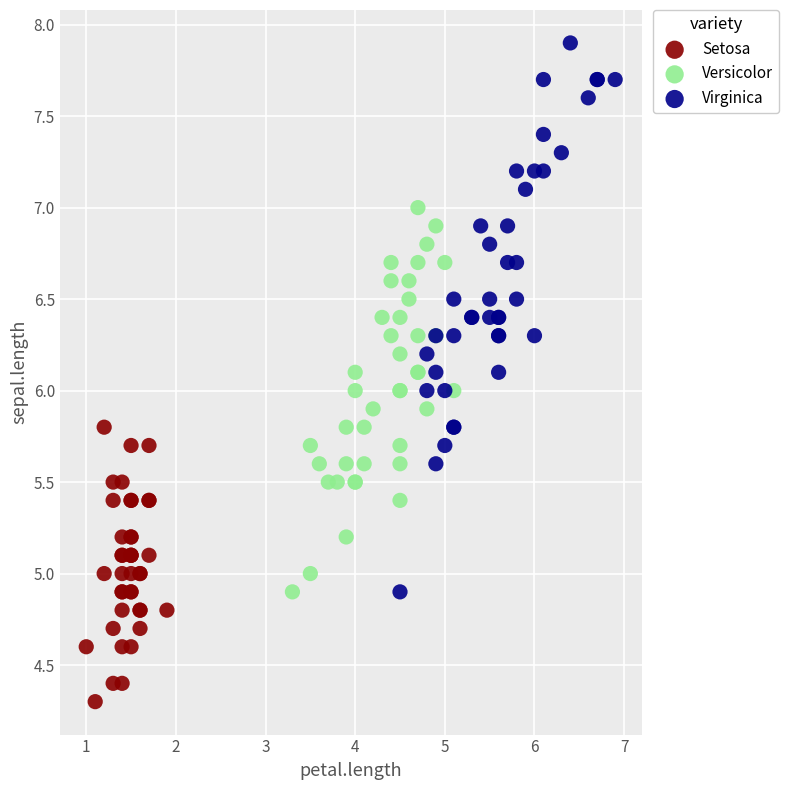

What are all the series names shown in the legend?

Setosa, Versicolor, Virginica